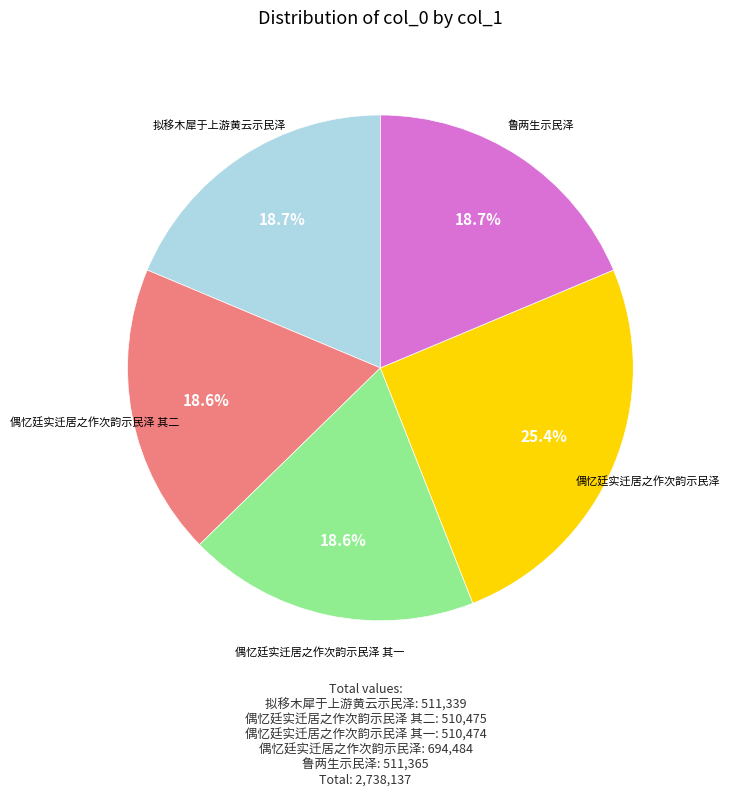

Does any single category account for the majority?

No